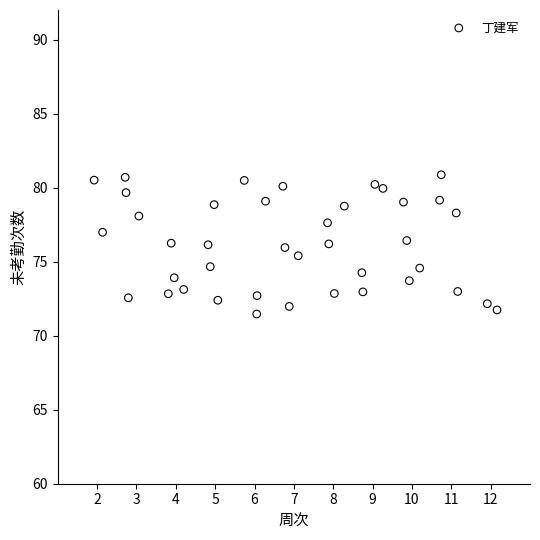

What is the range of Y values (max minus min)?

9.4